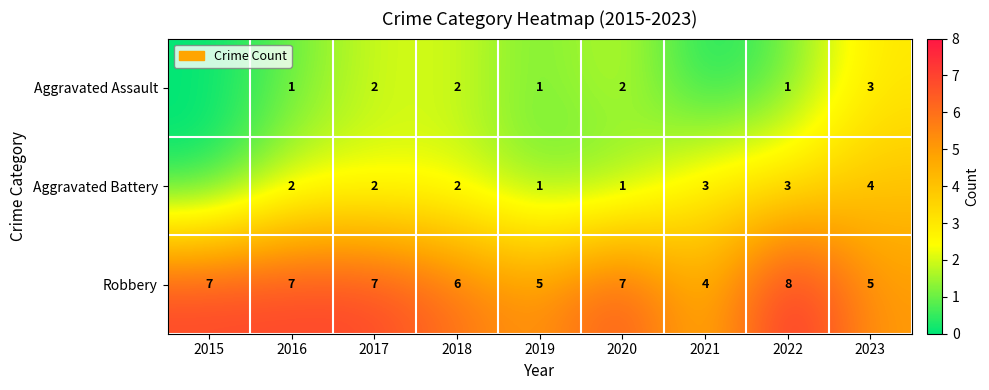

What is the difference between the Robbery values at 2020 and 2023?

2